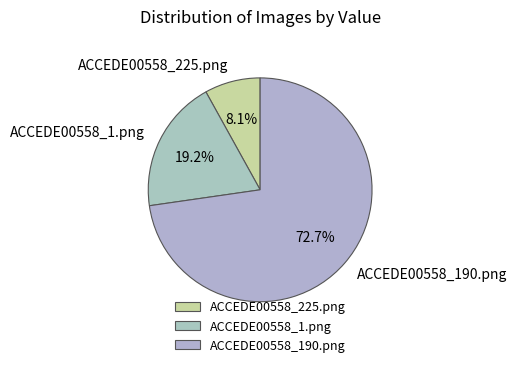

Which category accounts for the majority?

ACCEDE00558_190.png